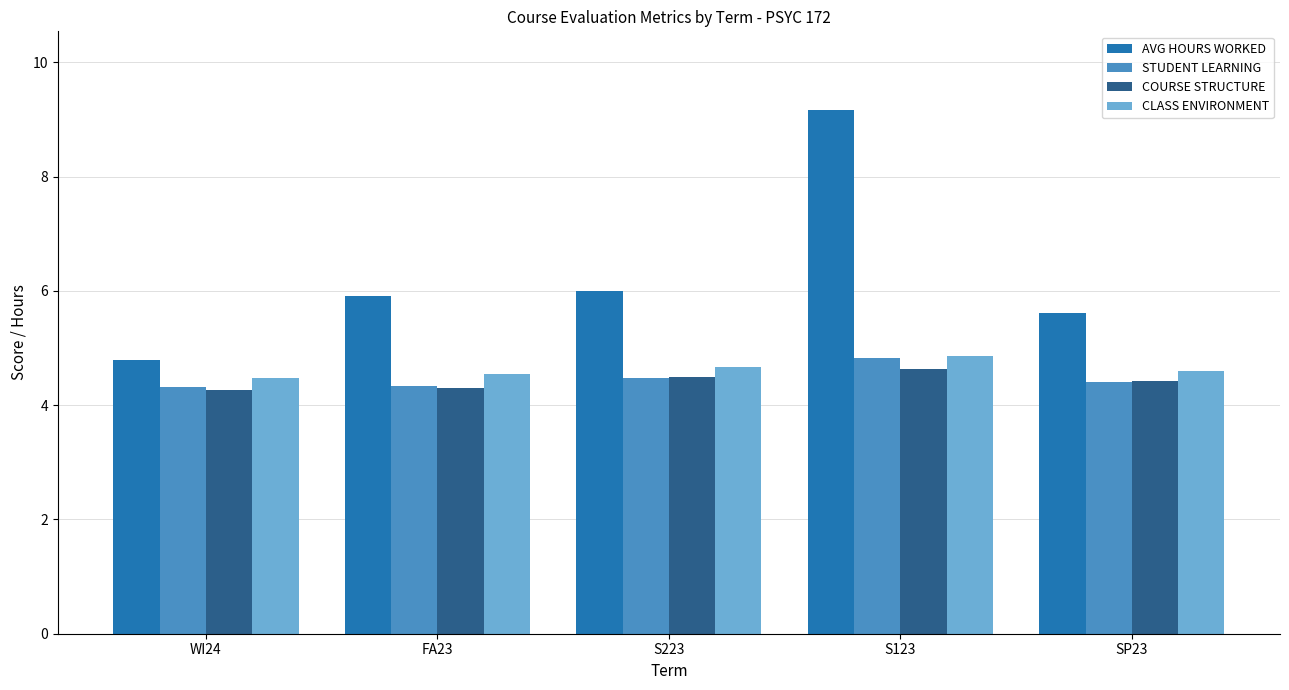

How many bars are there in each group?

4